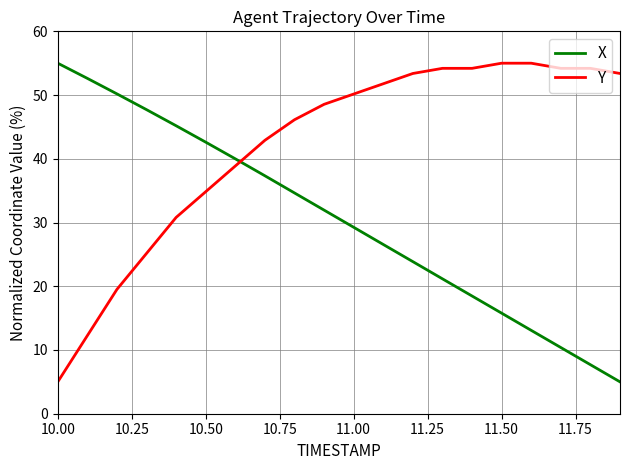

What is the difference between the maximum and minimum values in the X series?

50.0